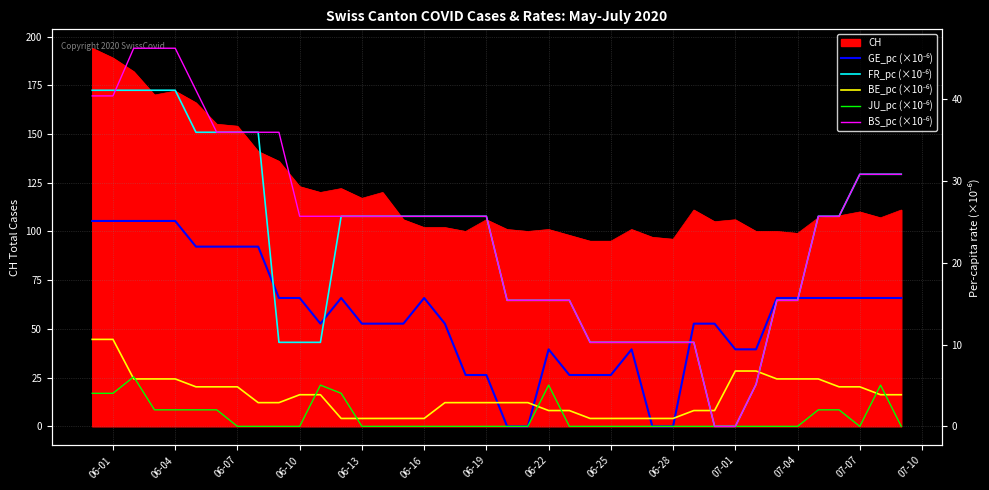

The value of GE_pc (×10⁻⁶) at 06-10 is 34.1. True or false?

False